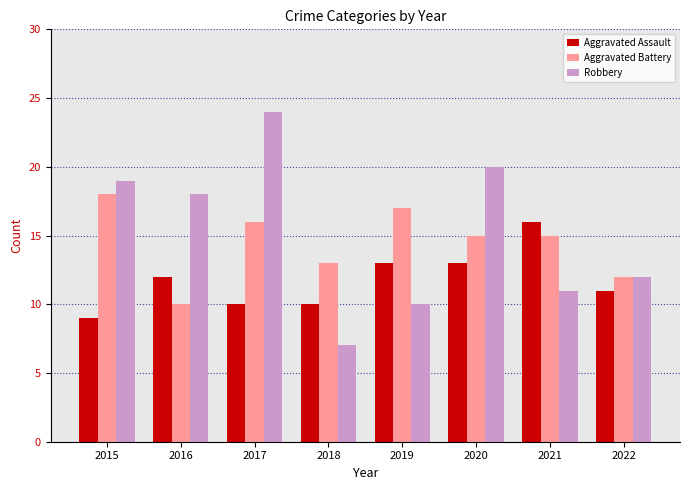

What is the total value across all series at 2018?

30